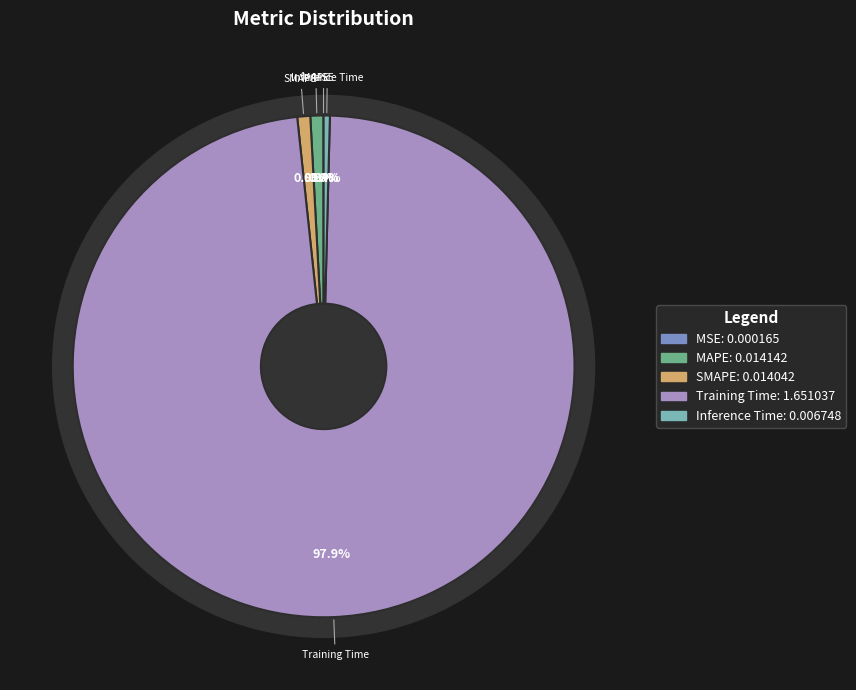

Count the number of slices in the pie.

5